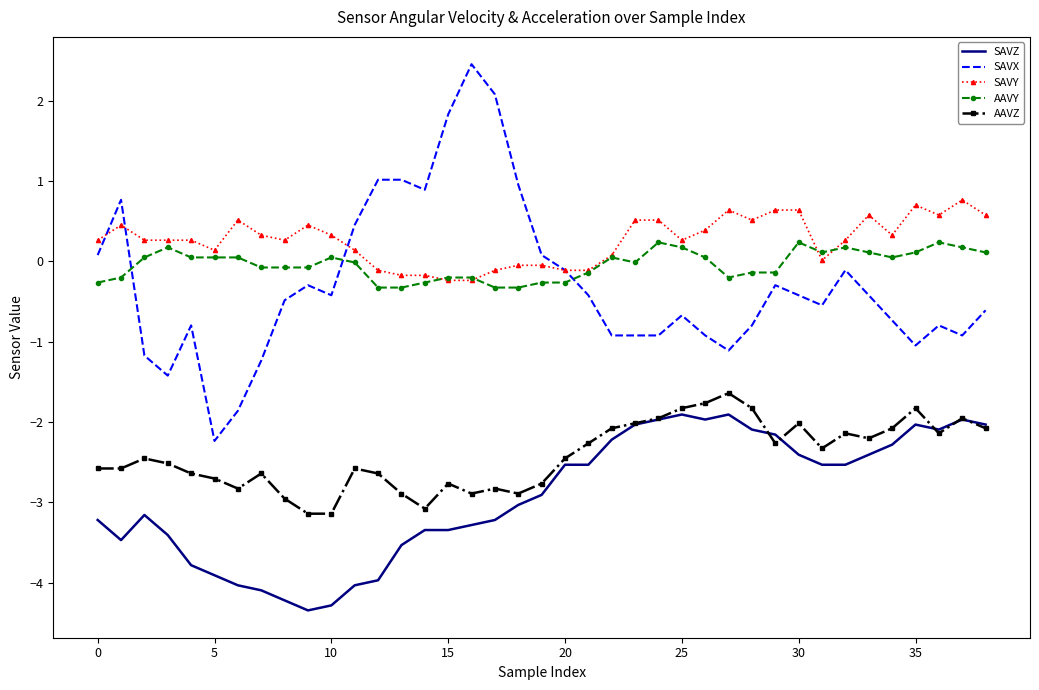

Which series has the largest total across all categories?

SAVY